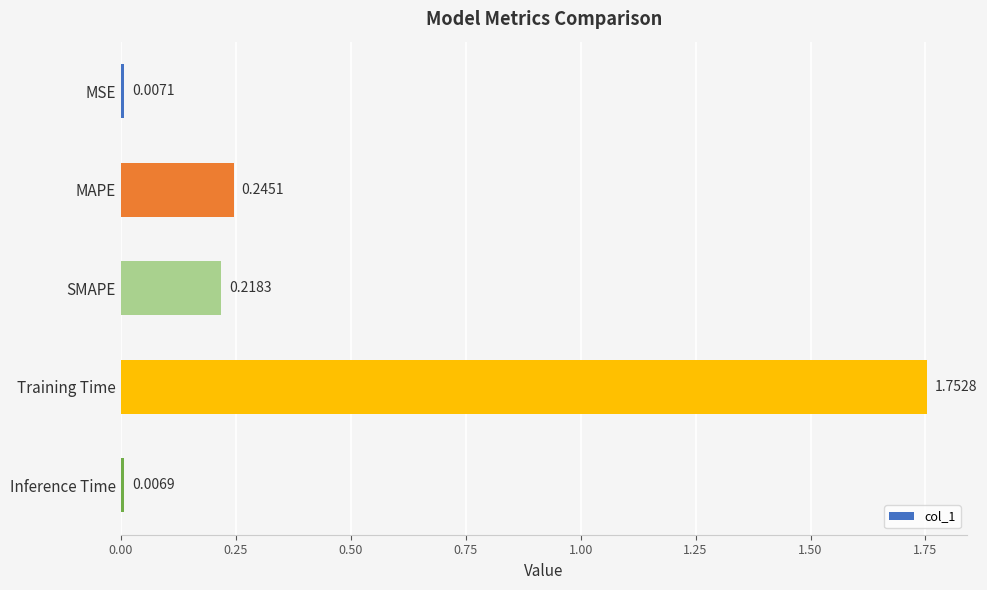

Rank the categories by value from lowest to highest.

Inference Time, MSE, SMAPE, MAPE, Training Time